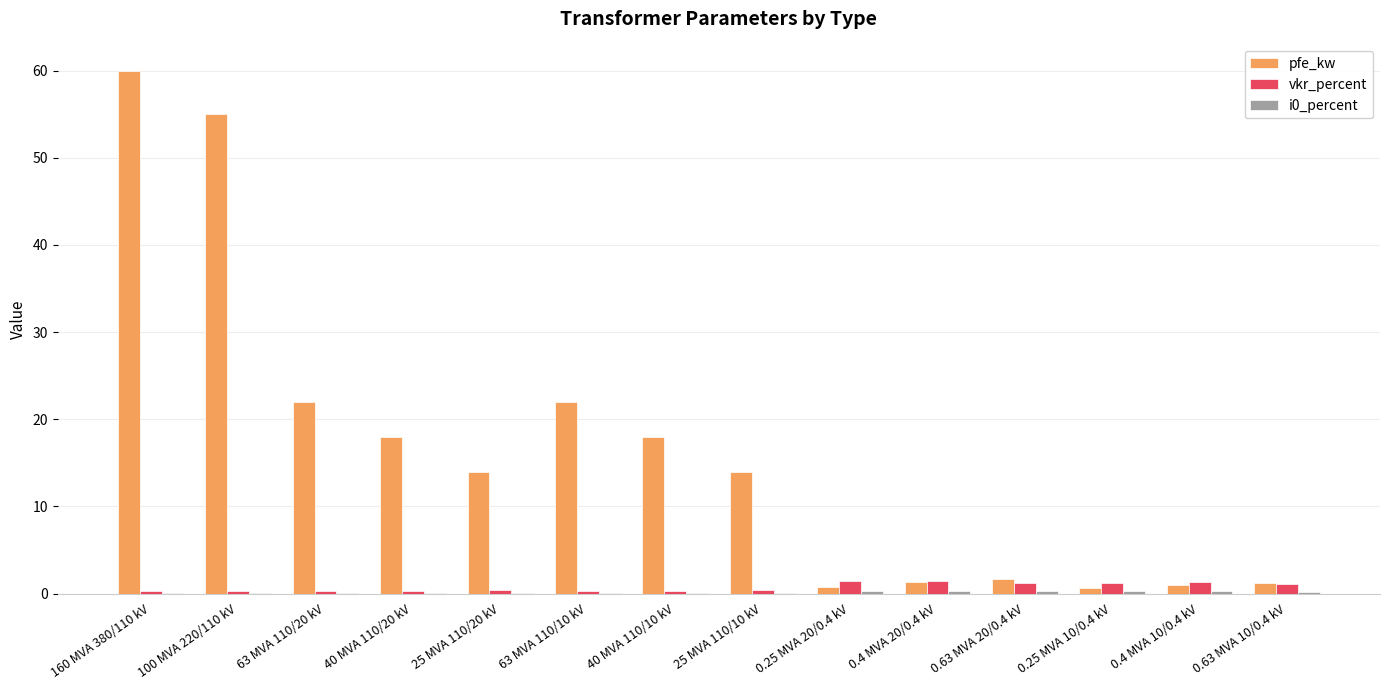

Which series has the largest total across all categories?

pfe_kw